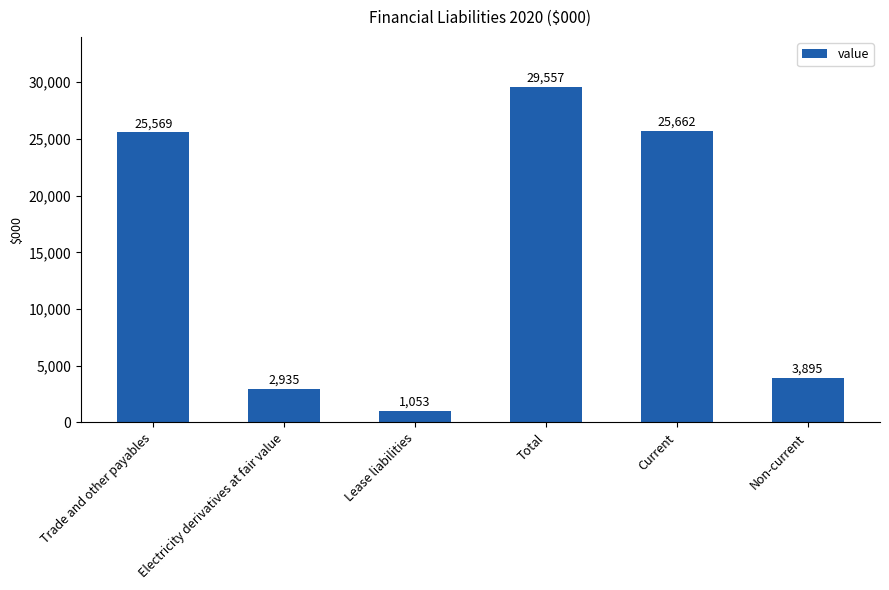

Reading left to right, what are all the values shown in this chart?

25569	2935	1053	29557	25662	3895